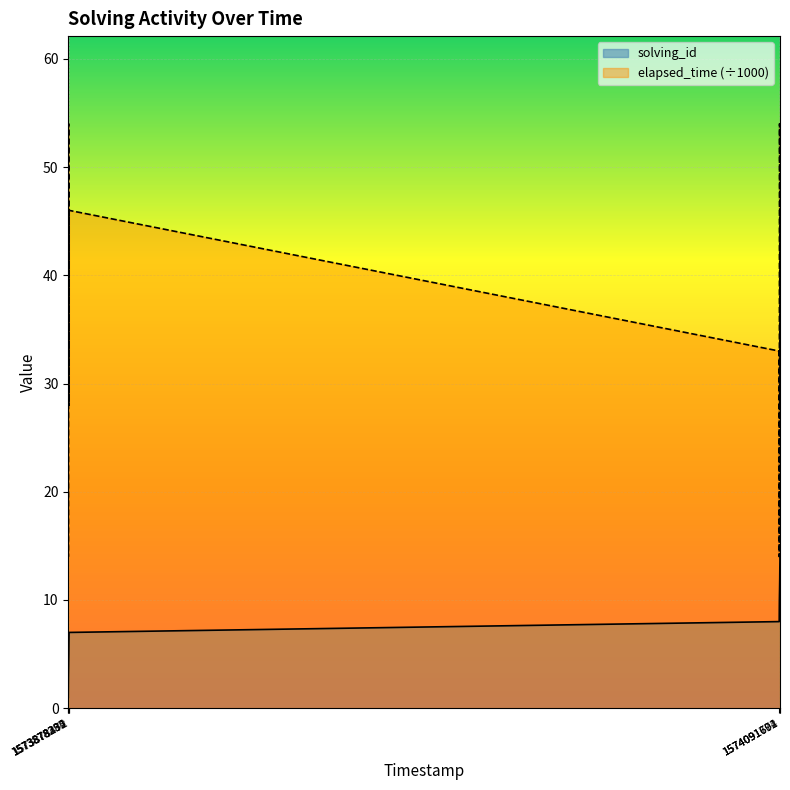

How many values in the elapsed_time series exceed 33?

6